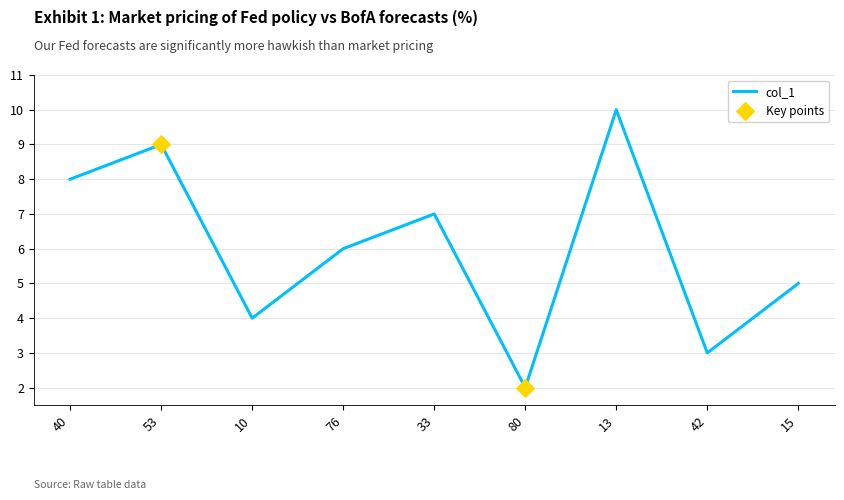

What is the change in value from 10 to 15?

+1